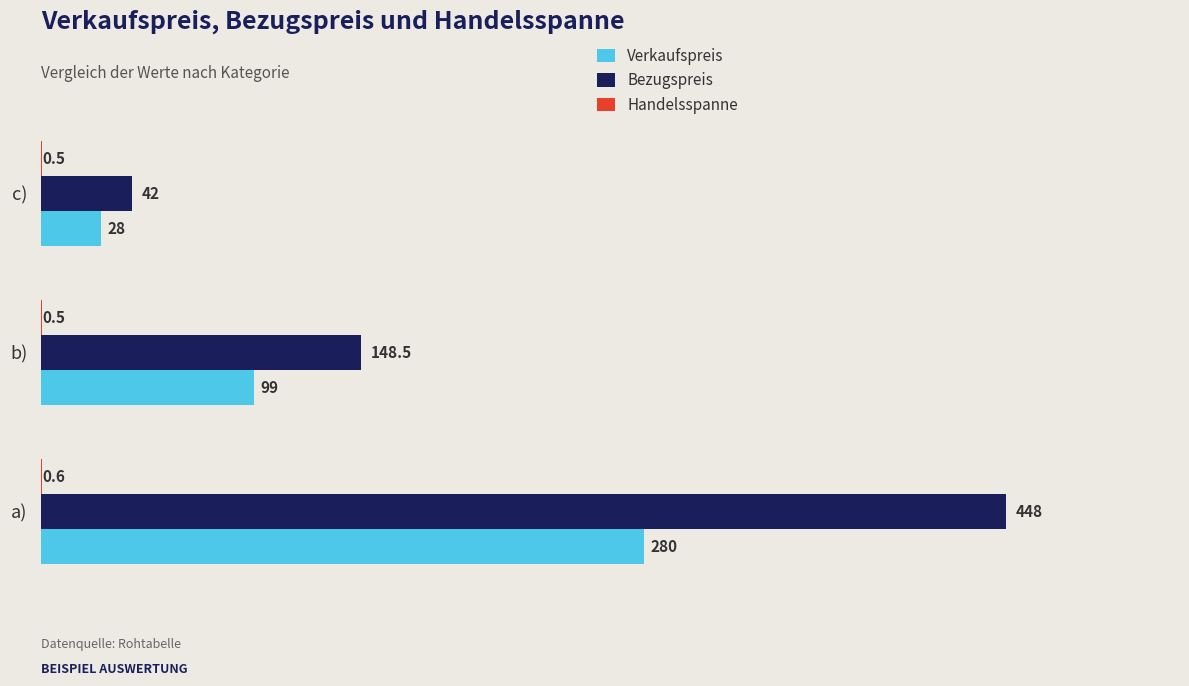

What value does the Bezugspreis series have at a)?

448.0